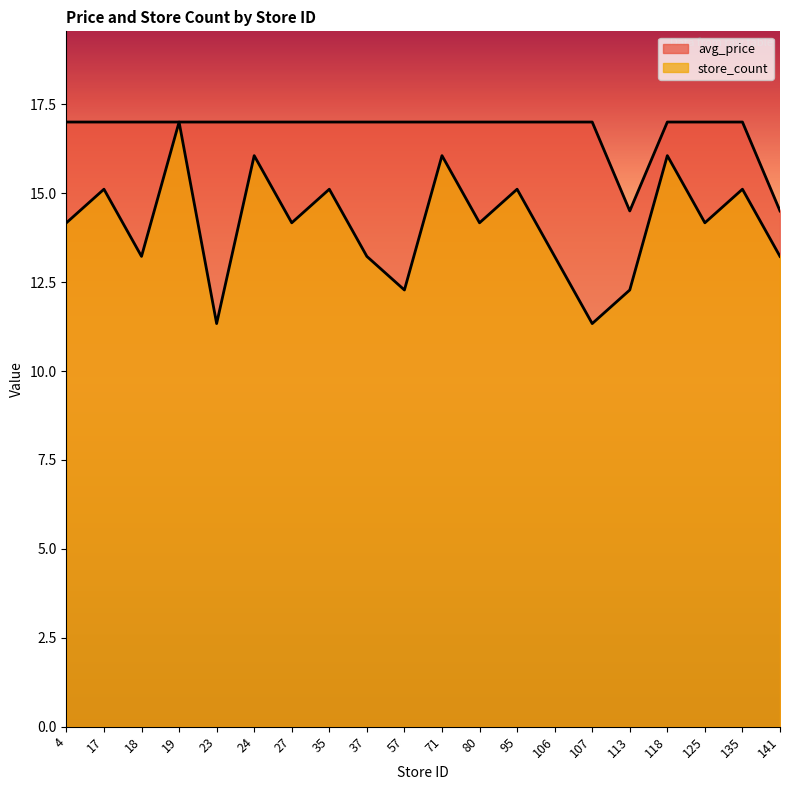

In store_count, how many points are higher than both neighbors (excluding endpoints)?

8